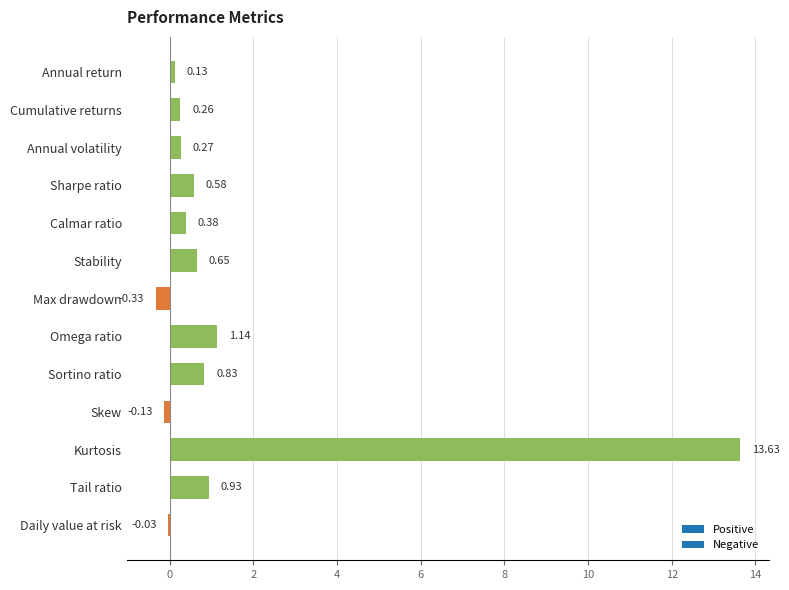

The value at Kurtosis is 8.4. True or false?

False